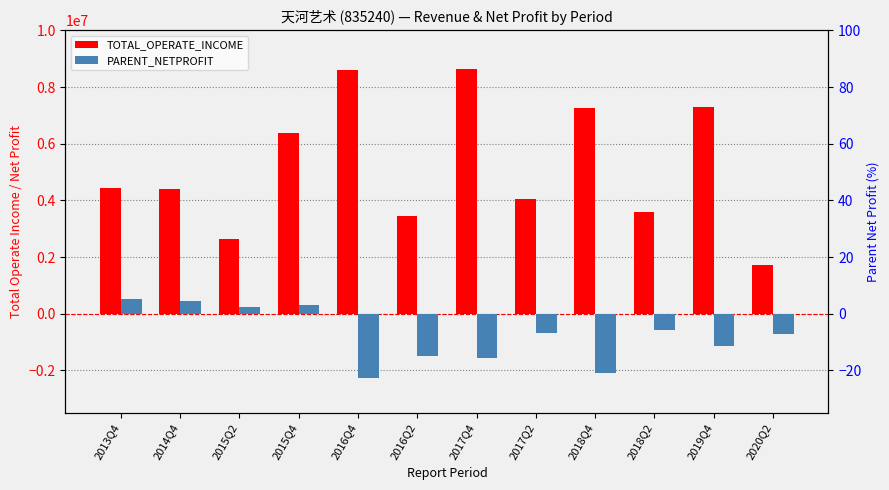

What is the difference between the maximum and second lowest values in the TOTAL_OPERATE_INCOME series?

6001644.7